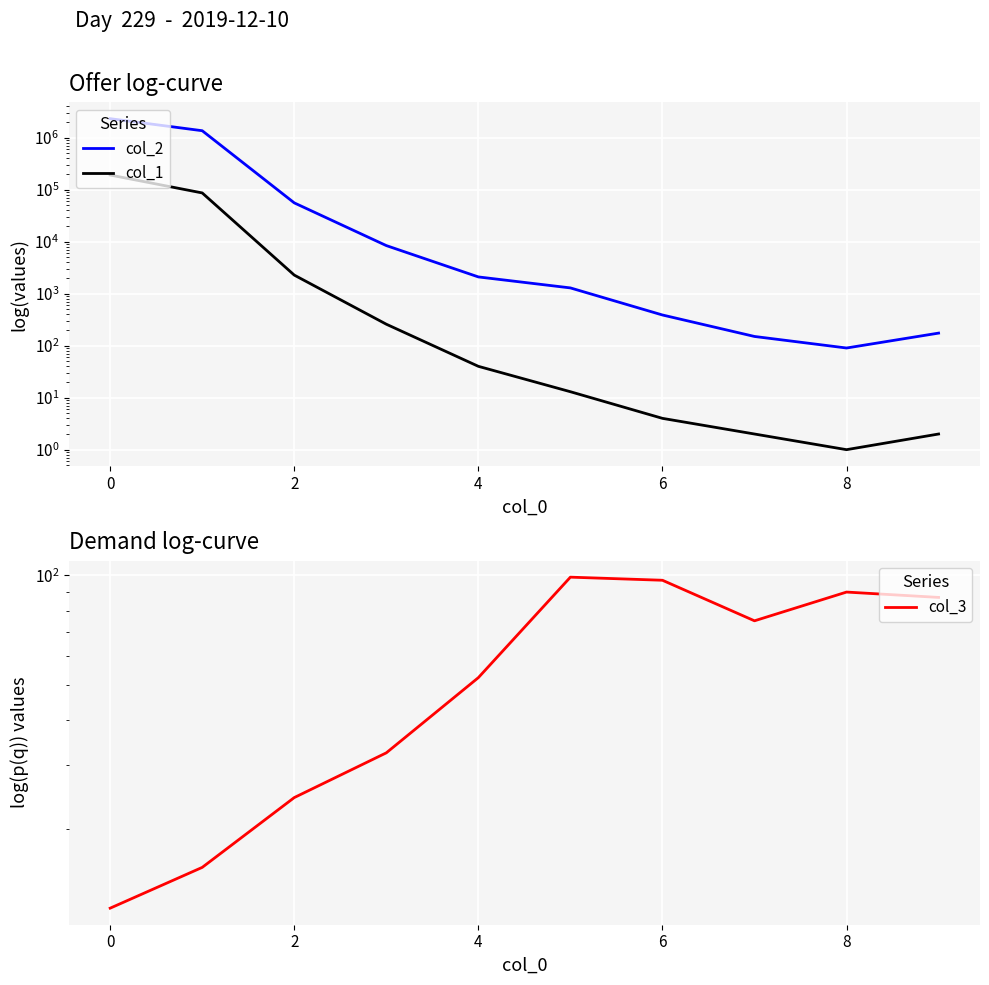

True or false: col_2 and col_1 intersect in this chart.

False